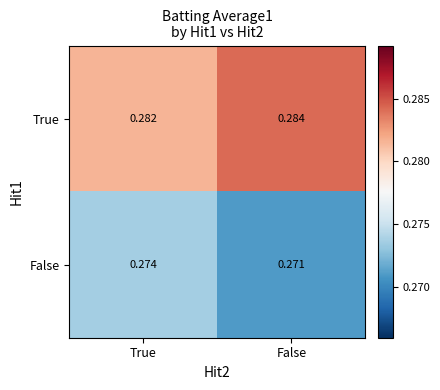

At which category is the sum across all series the highest?

True